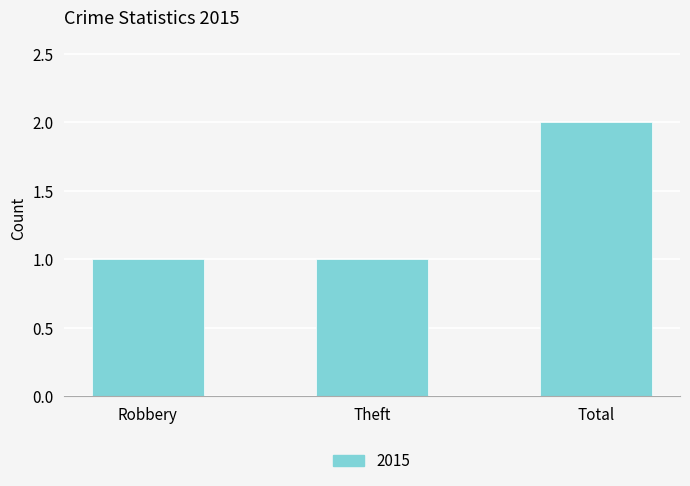

Is it true that the value at Total is 3?

False